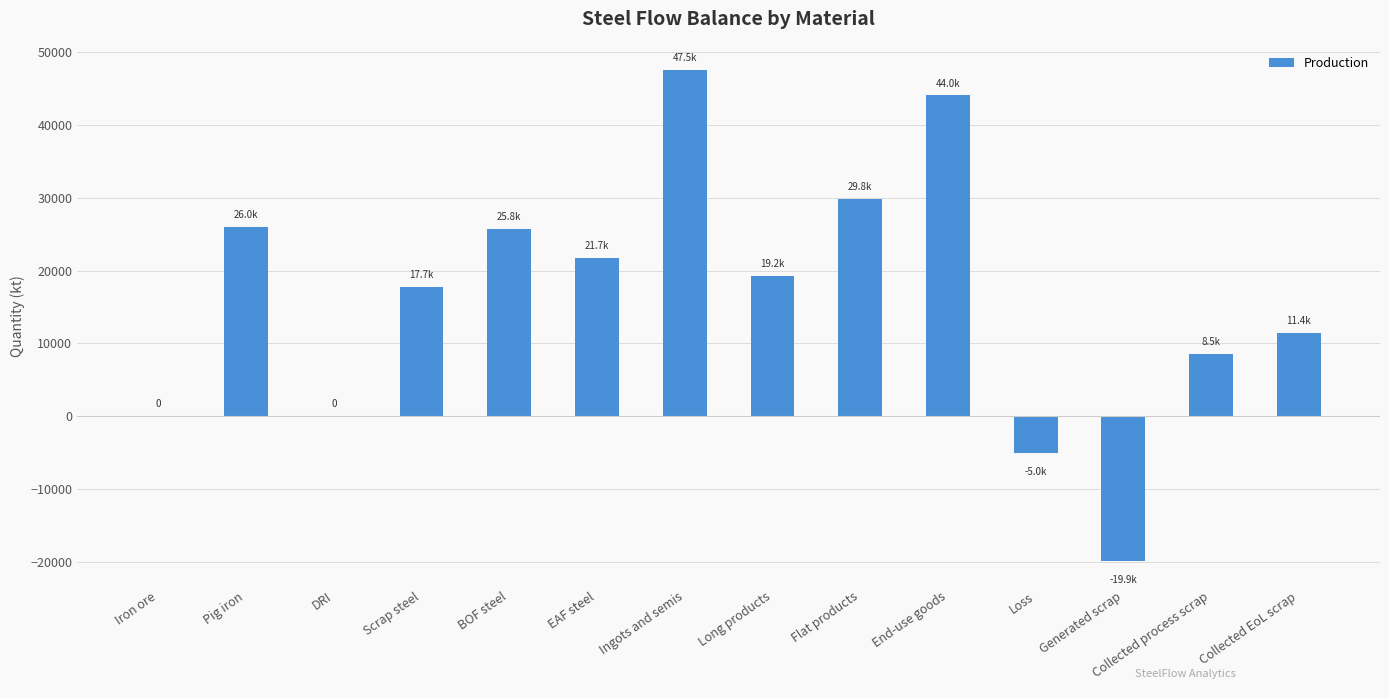

What is the difference between the values at Long products and End-use goods?

24824.8